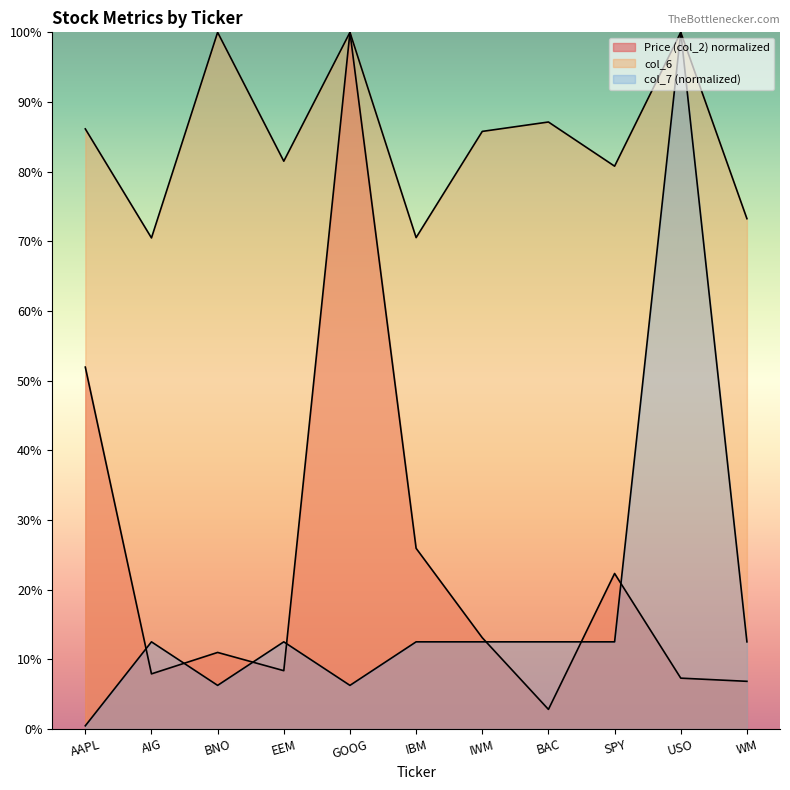

Reading left to right, extract all data points from this chart.

Price (col_2): AAPL=0.5	AIG=0.1	BNO=0.1	EEM=0.1	GOOG=1.0	IBM=0.3	IWM=0.1	BAC=0.0	SPY=0.2	USO=0.1	WM=0.1
col_6: AAPL=0.9	AIG=0.7	BNO=1.0	EEM=0.8	GOOG=1.0	IBM=0.7	IWM=0.9	BAC=0.9	SPY=0.8	USO=1.0	WM=0.7
col_7: AAPL=0.0	AIG=0.1	BNO=0.1	EEM=0.1	GOOG=0.1	IBM=0.1	IWM=0.1	BAC=0.1	SPY=0.1	USO=1.0	WM=0.1